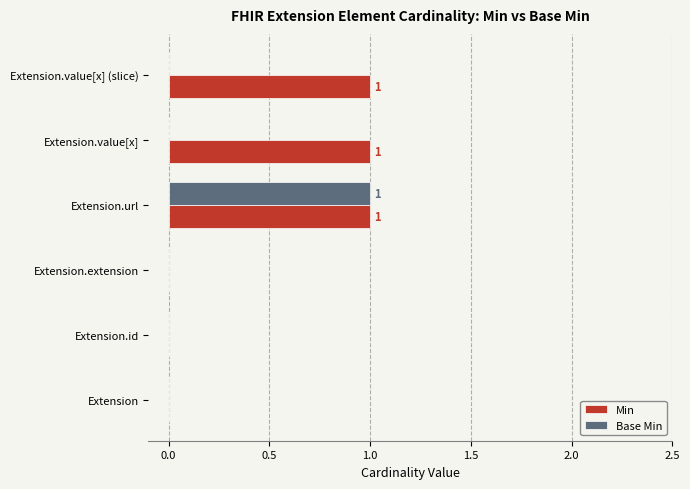

True or false: Base Min has a value of 0 at Extension.extension.

True